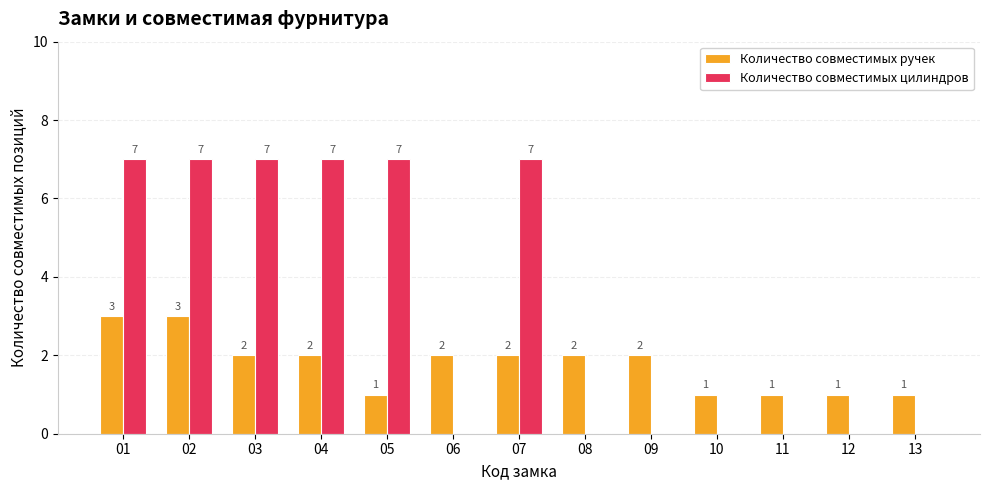

How many Количество совместимых ручек values are between 1 and 2?

11